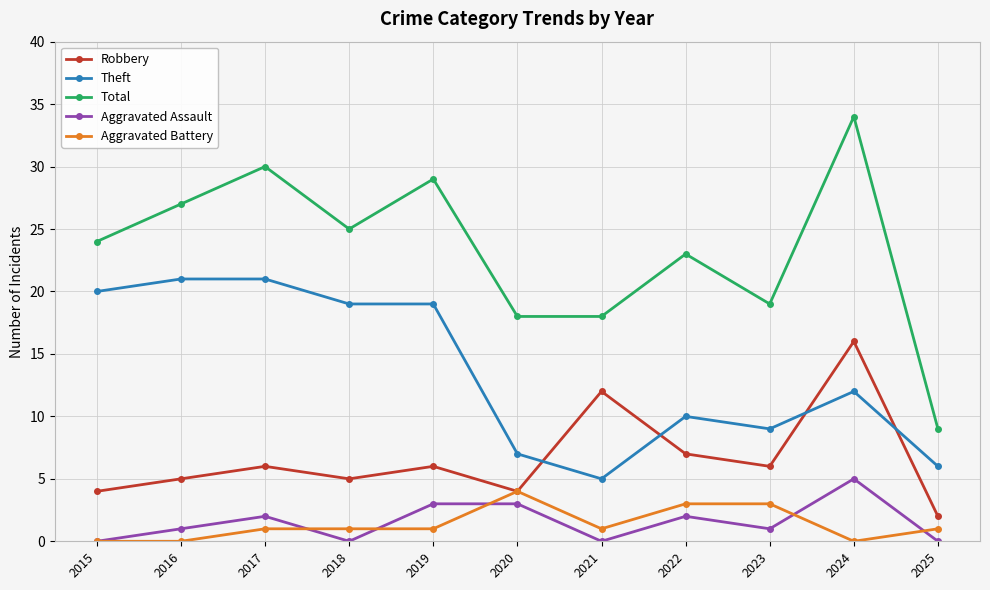

What is the spread (max minus min) of values at 2024?

34